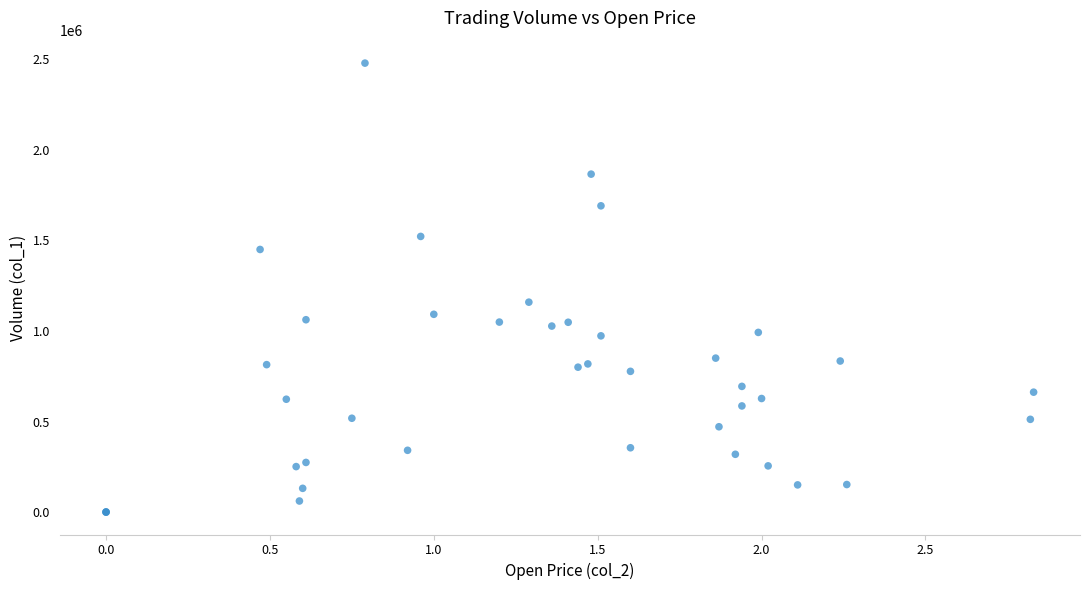

What Y value in the scatter plot is closest to 1239500?

1159000